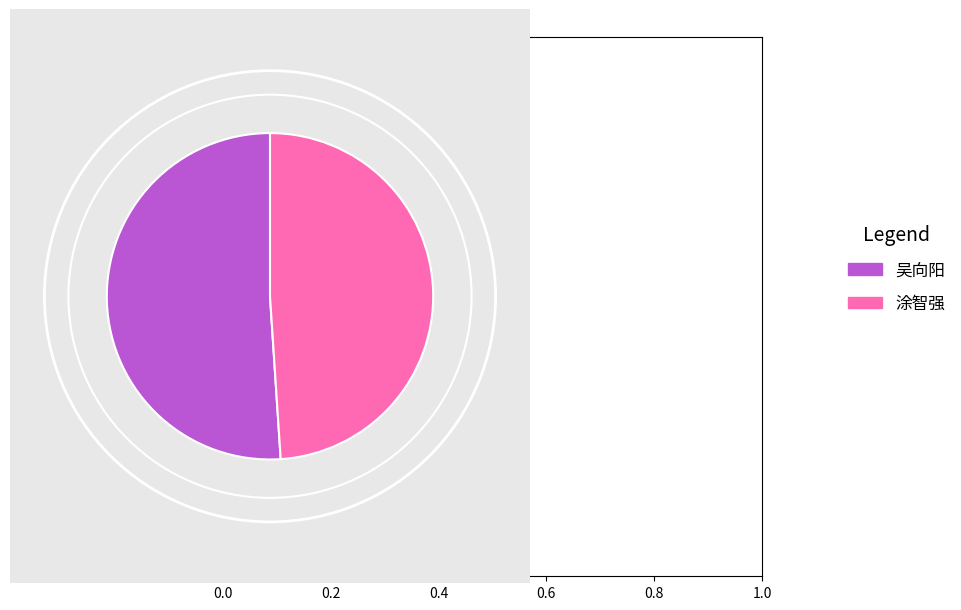

How many slices are in this pie chart?

2